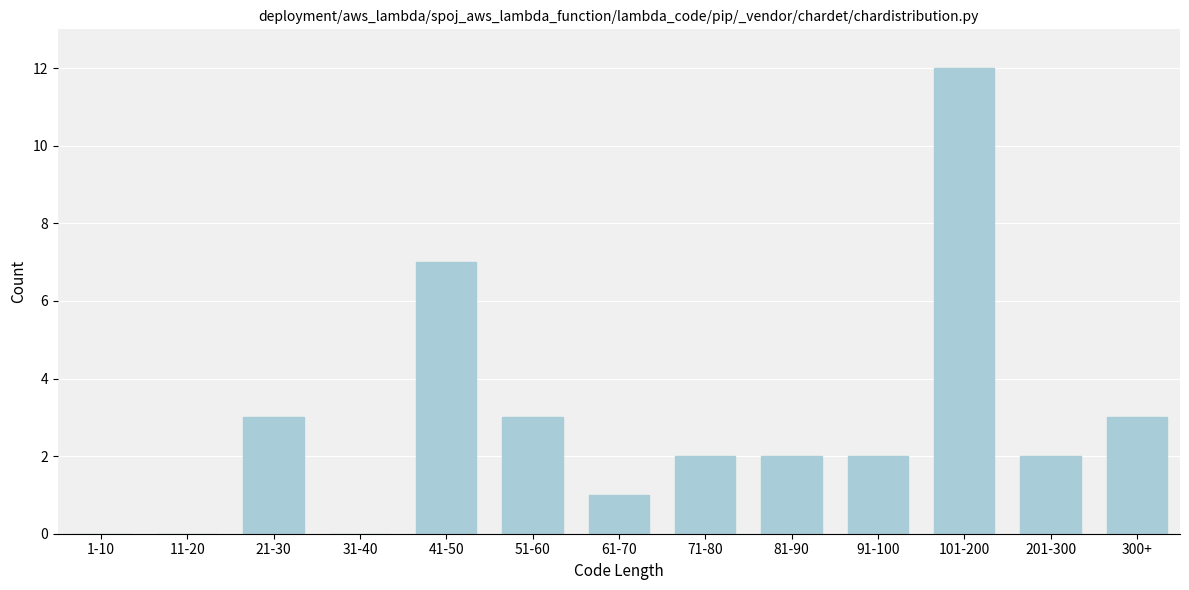

Reading left to right, list all the values displayed in this chart.

1-10=0	11-20=0	21-30=3	31-40=0	41-50=7	51-60=3	61-70=1	71-80=2	81-90=2	91-100=2	101-200=12	201-300=2	300+=3